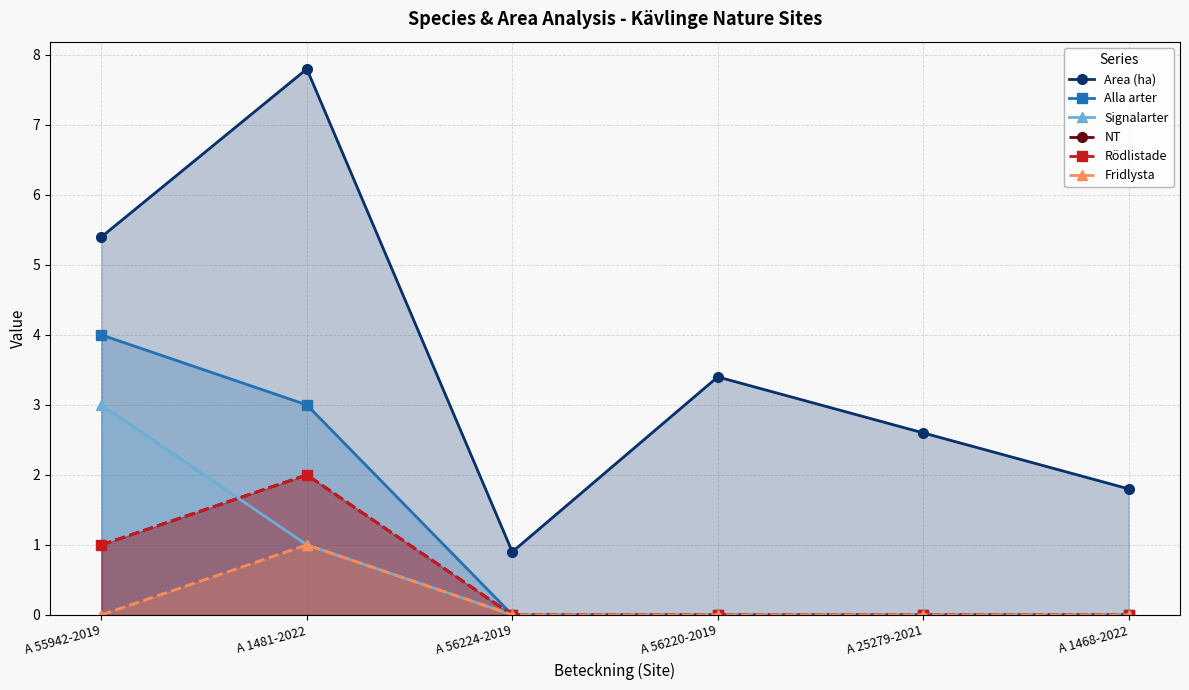

What is the maximum value for NT?

2.0